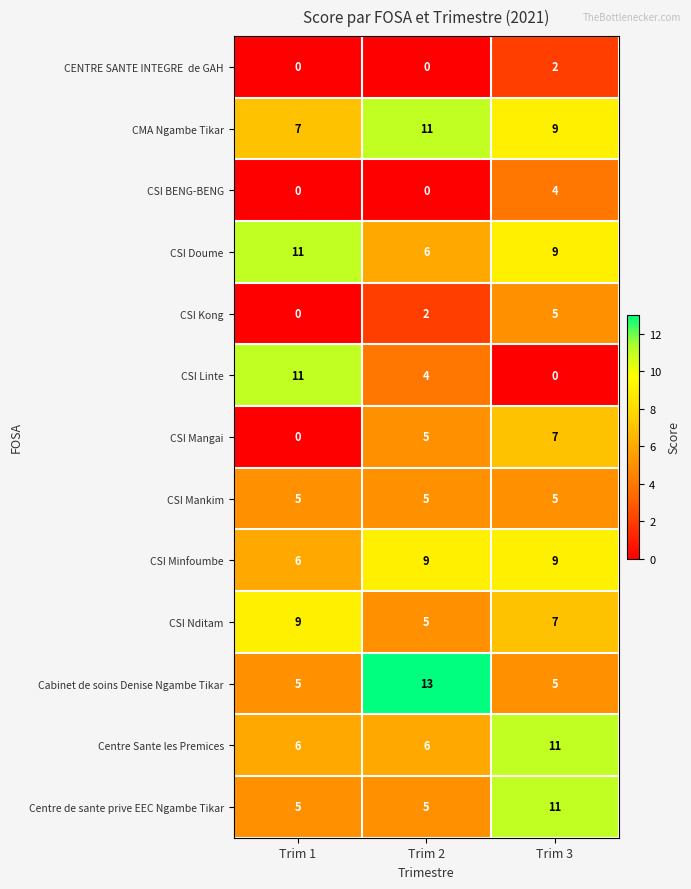

Rank the categories by CSI Linte value from lowest to highest.

Trim 3, Trim 2, Trim 1